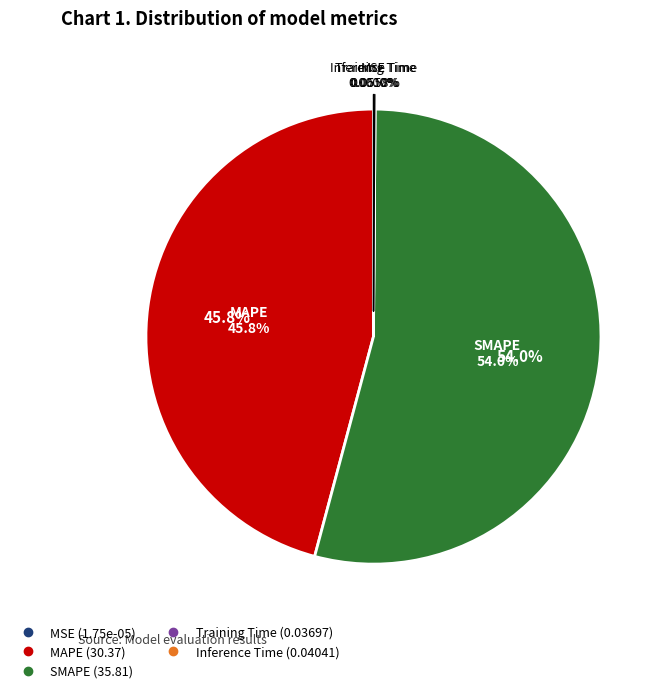

Combined, what portion of the pie is Inference Time and MSE?

0.1%